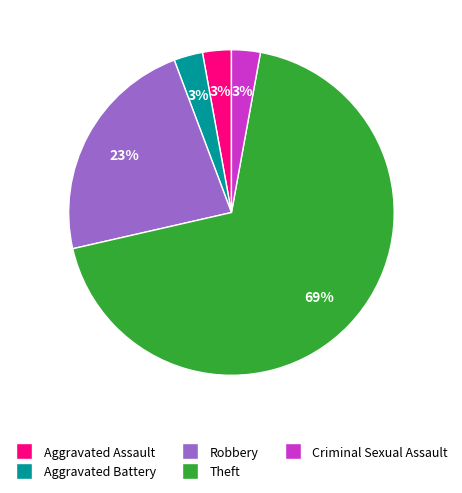

Count the number of slices in the pie.

5